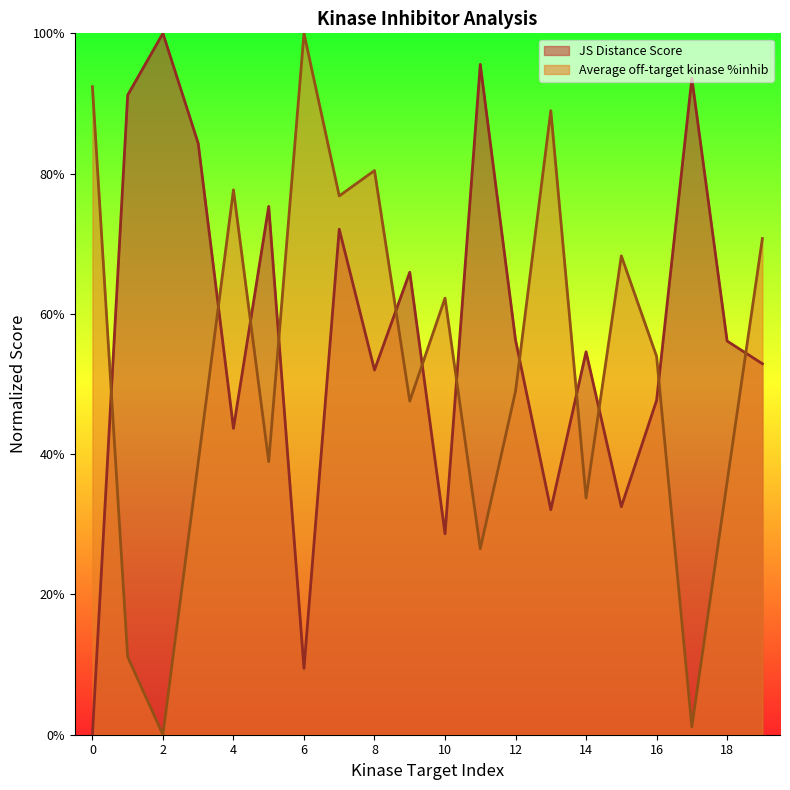

How many lines are shown in the chart?

2